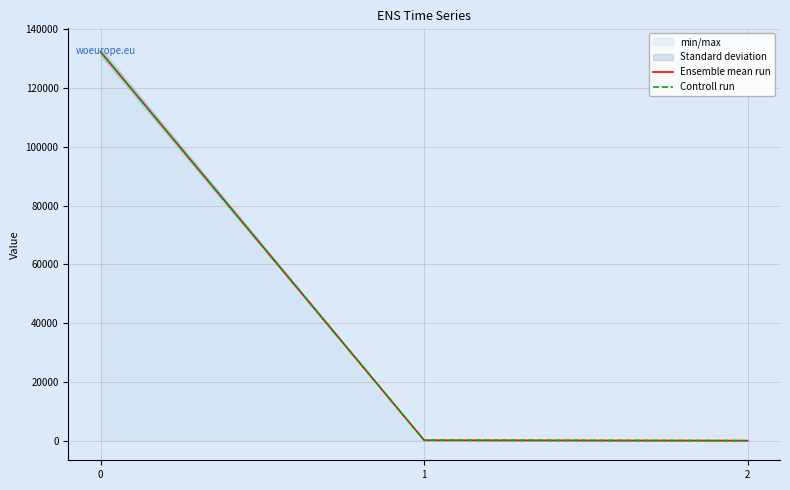

What is the value of the Controll run point at the 3rd from the left?

0.4